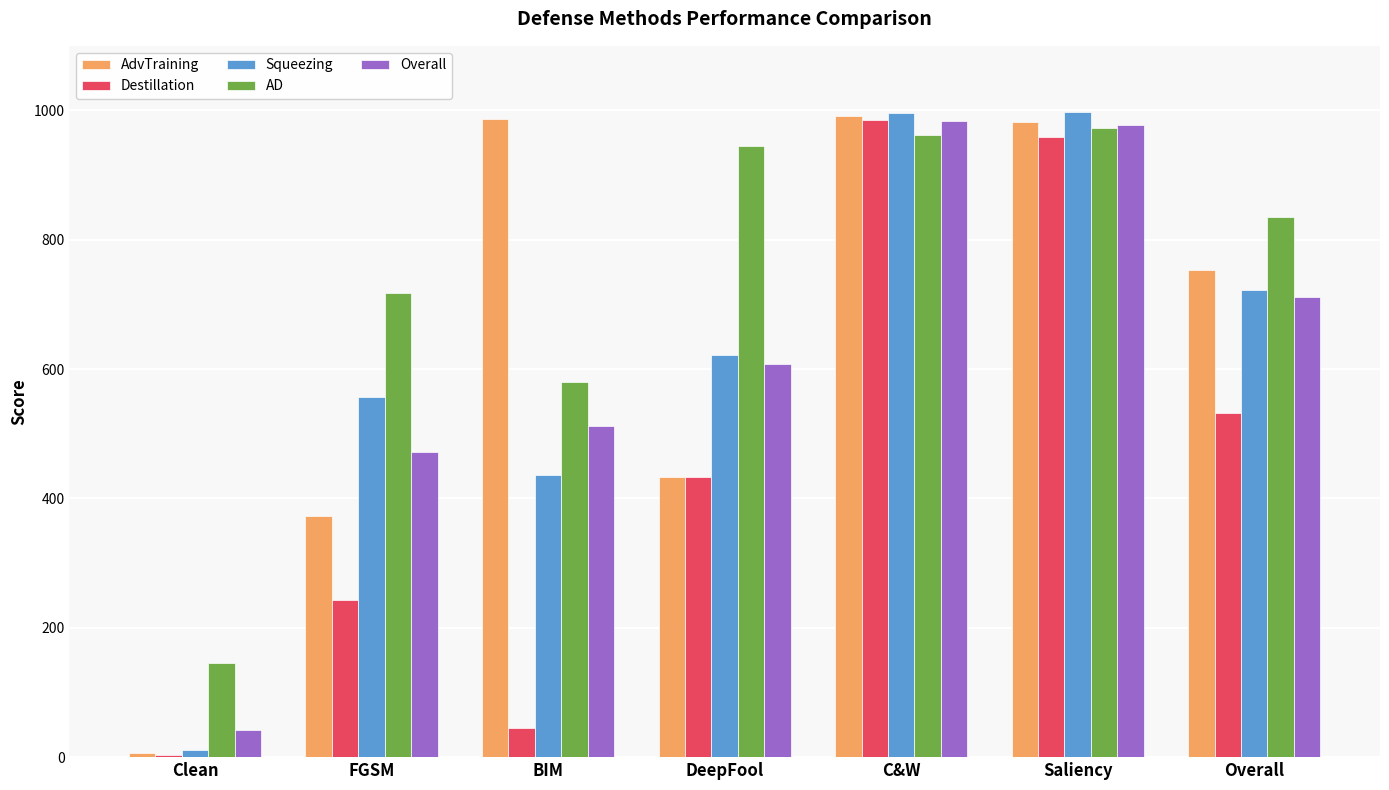

Which category has the lowest value in the AD series?

Clean